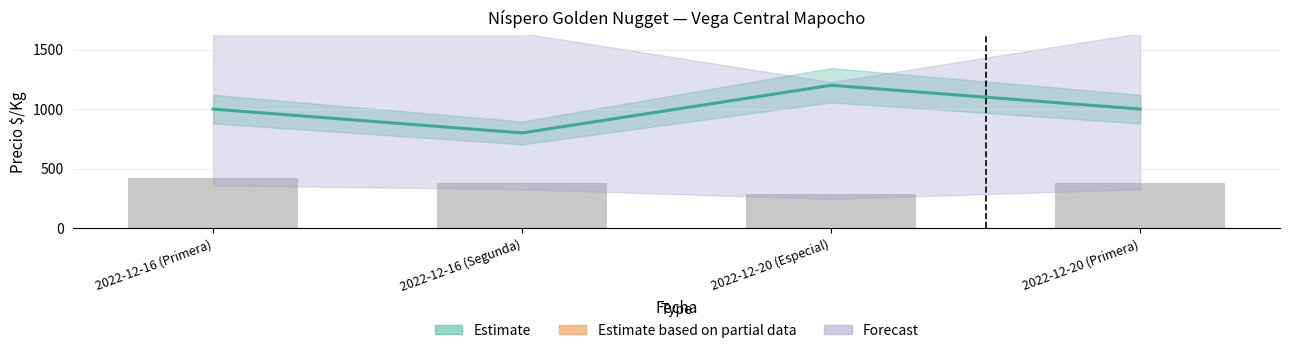

What is the sum of all Volumen values?

1470.0